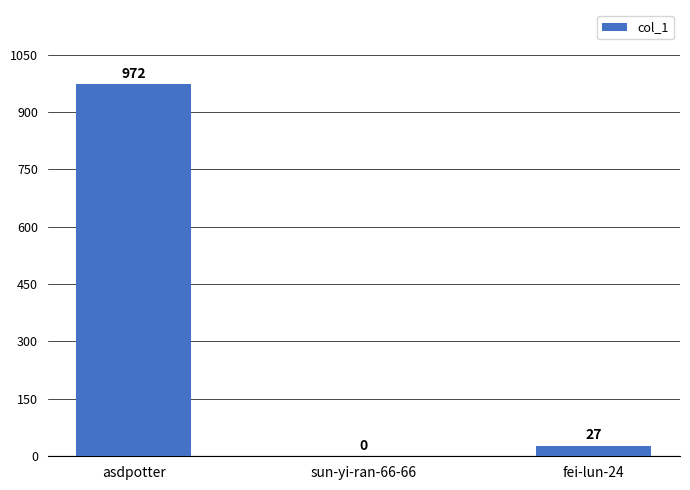

What is the sum of all values?

999